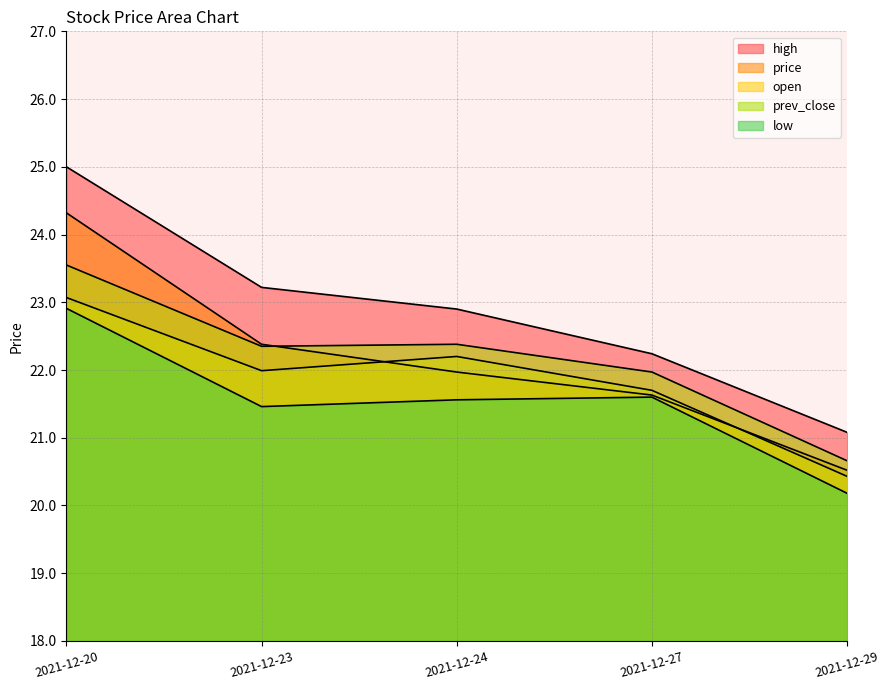

Which series has the largest range (max minus min)?

high